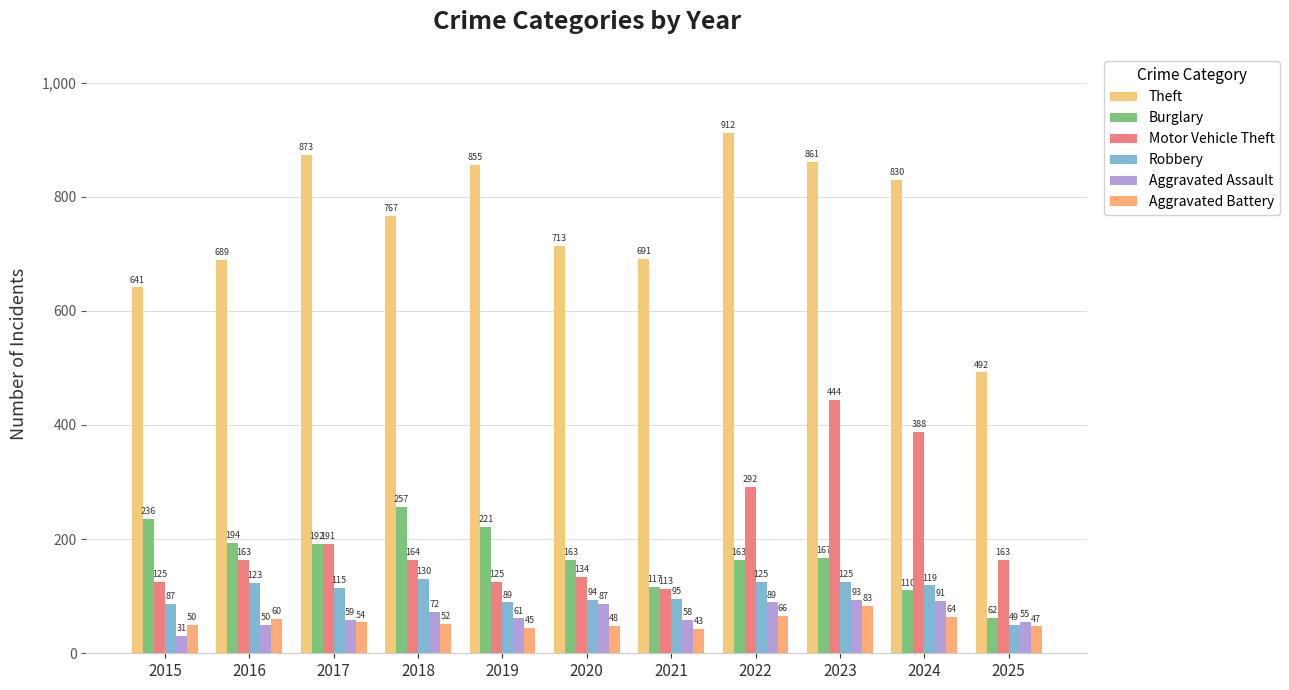

Where is Aggravated Assault nearest to the value 62?

2019